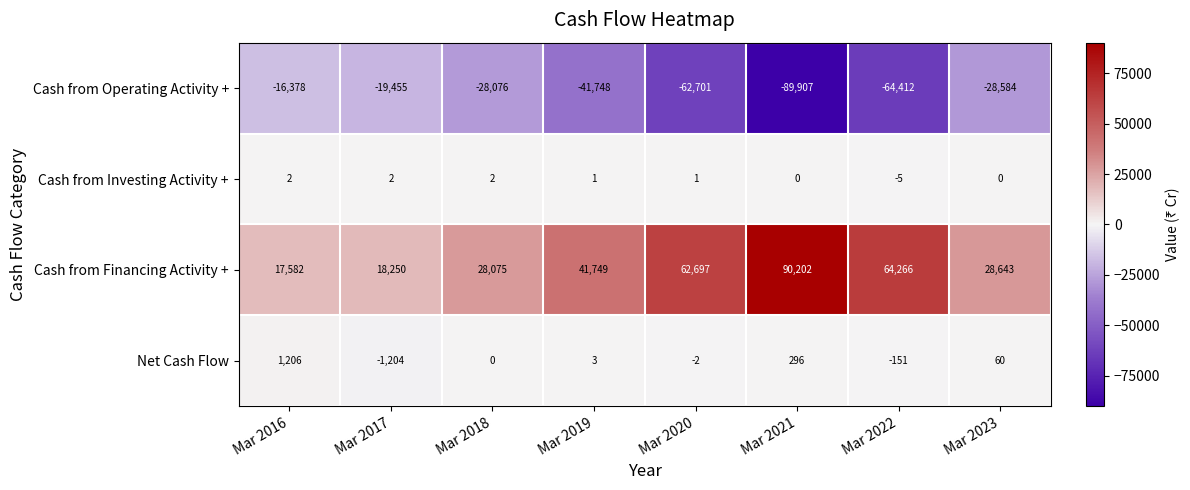

What is the sum of the Net Cash Flow values at Mar 2019 and Mar 2016?

1209